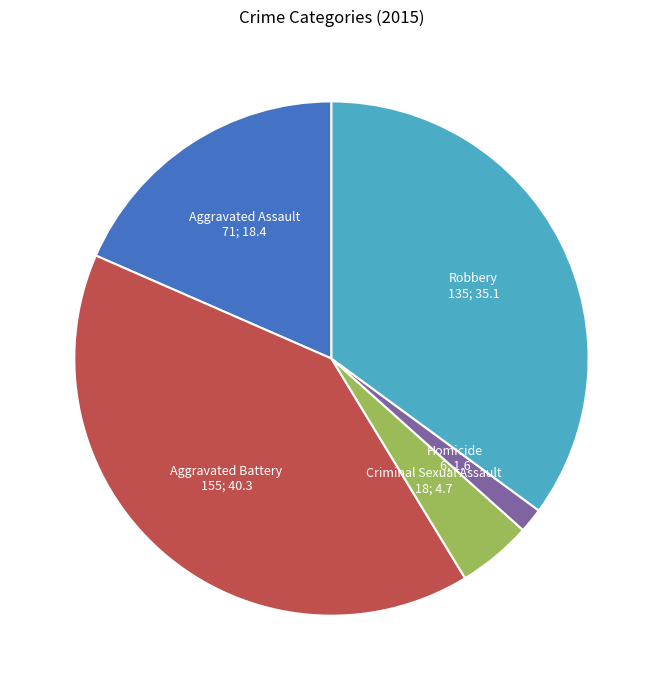

Does any single category account for the majority?

No